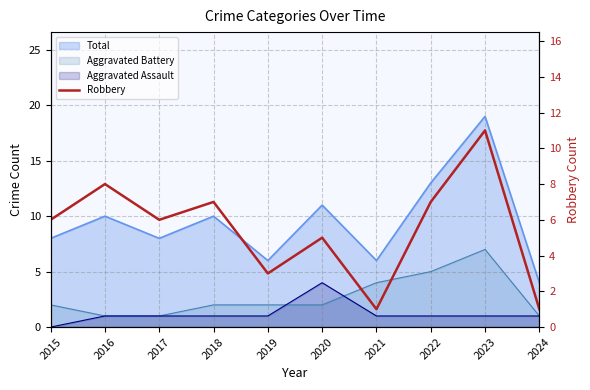

What is the difference between the maximum and minimum values?

10